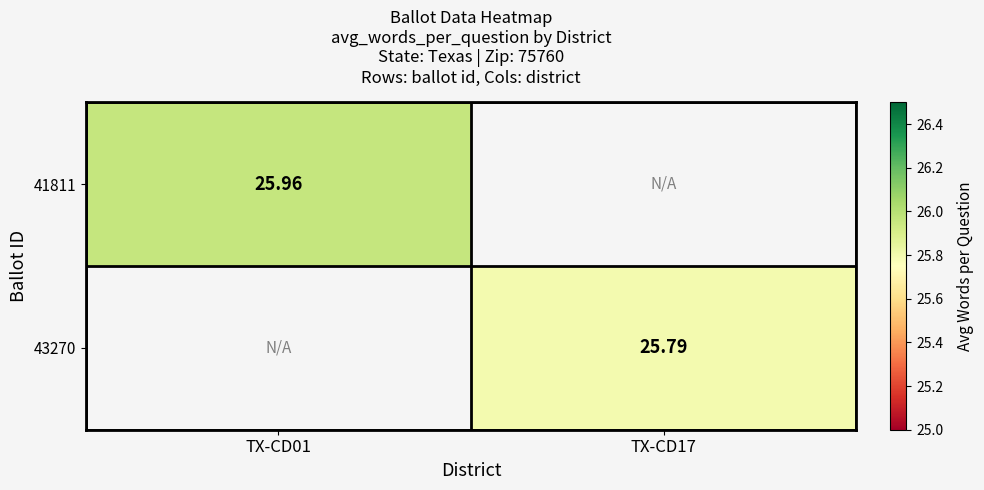

Is the value of 43270 at TX-CD17 greater than the value of 41811 at TX-CD01?

No